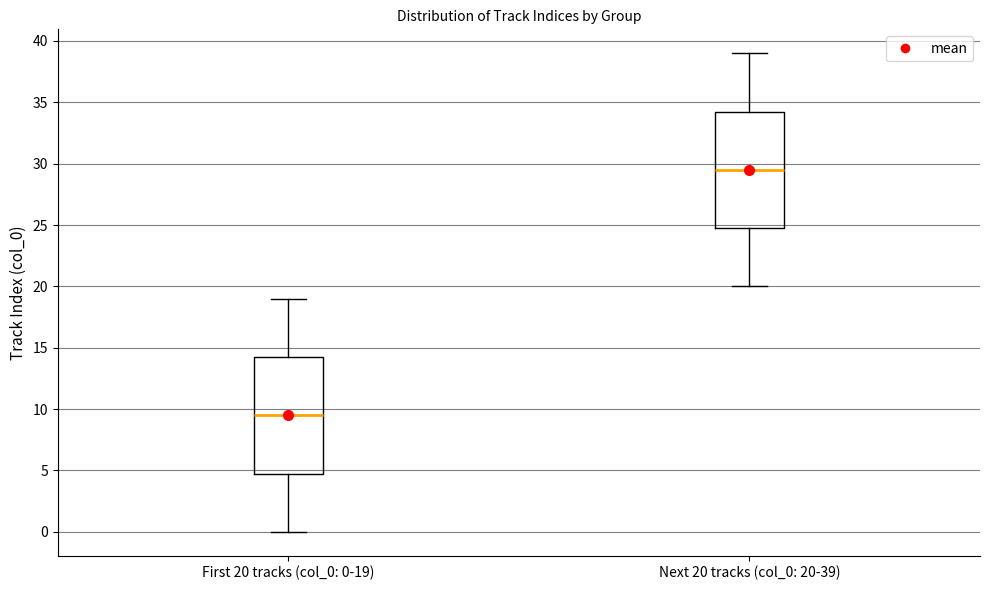

Which box has the highest median line?

Next 20 tracks (col_0: 20-39)